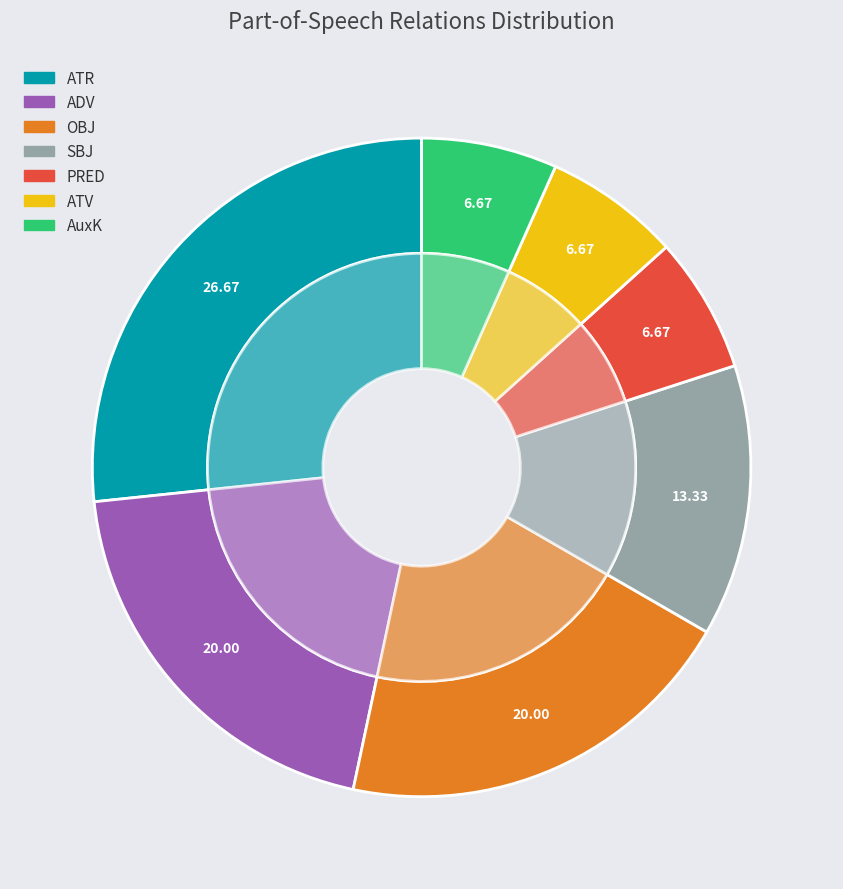

How many slices are in this pie chart?

7